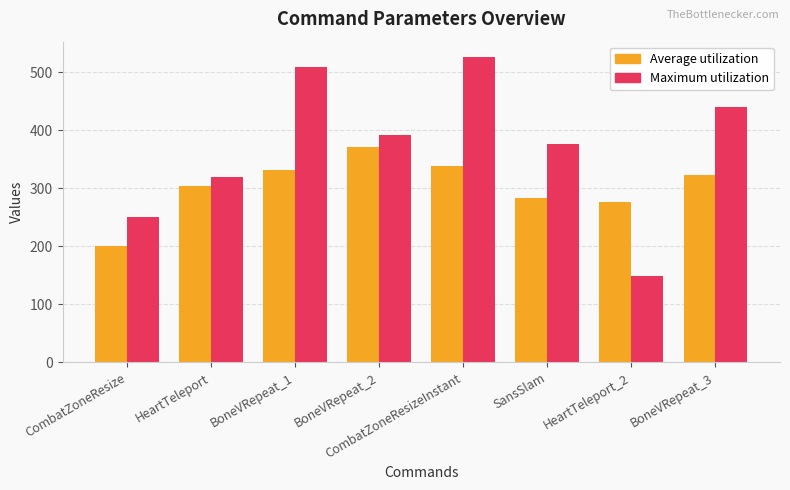

Reading left to right, transcribe all the data shown in this chart.

Average utilization: CombatZoneResize=200	HeartTeleport=304	BoneVRepeat_1=331	BoneVRepeat_2=371	CombatZoneResizeInstant=339	SansSlam=284	HeartTeleport_2=276	BoneVRepeat_3=323
Maximum utilization: CombatZoneResize=251	HeartTeleport=320	BoneVRepeat_1=508	BoneVRepeat_2=391	CombatZoneResizeInstant=526	SansSlam=376	HeartTeleport_2=149	BoneVRepeat_3=440